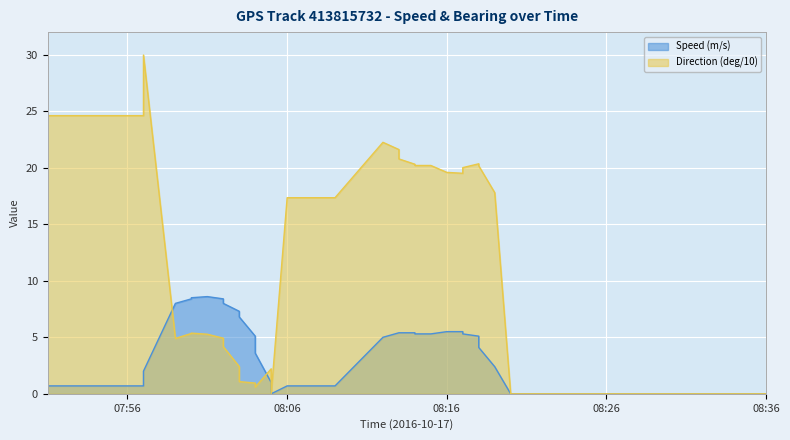

Between which two adjacent categories do Speed (m/s) and Direction (deg/10) first intersect?

07:57 and 07:59